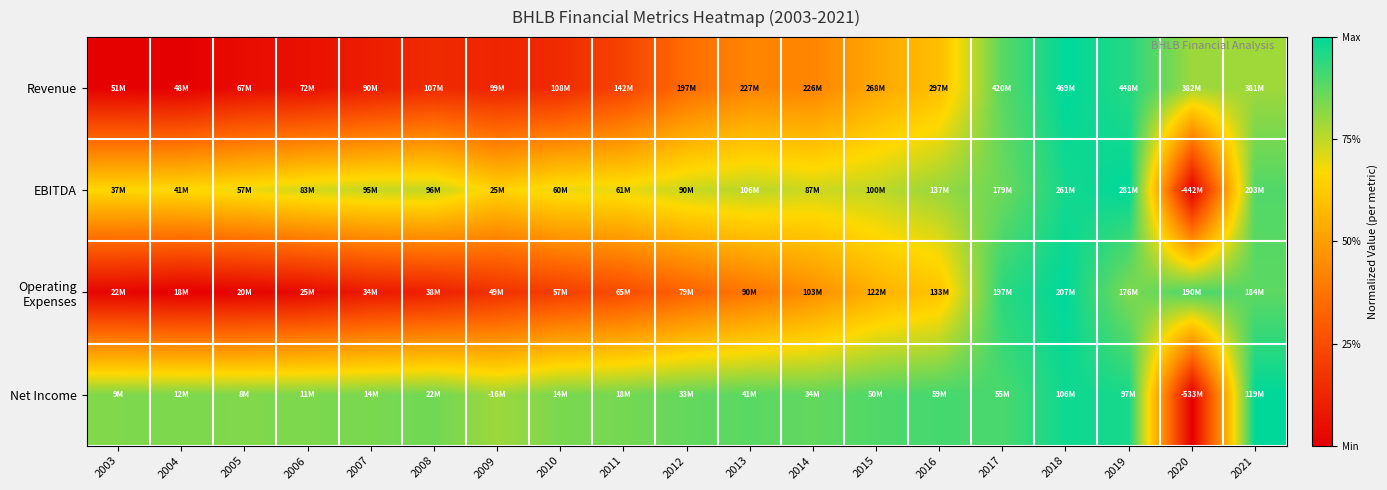

List the series in order of their peak value, highest first.

Revenue, EBITDA, Operating Expenses, Net Income